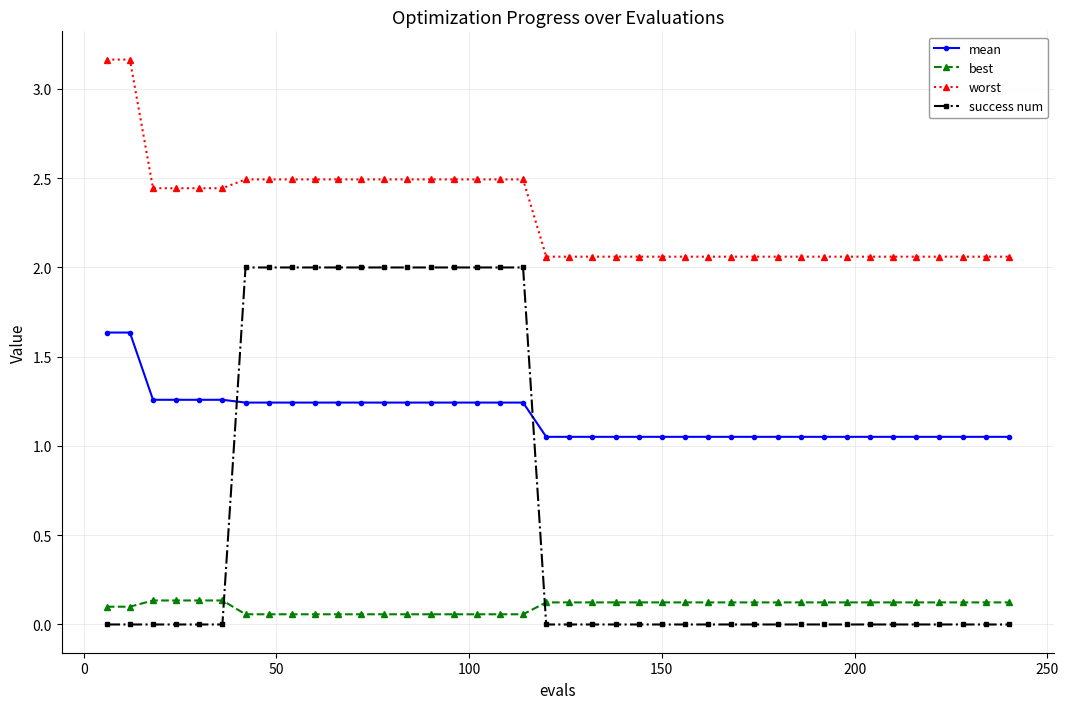

Which series has the largest total across all categories?

worst